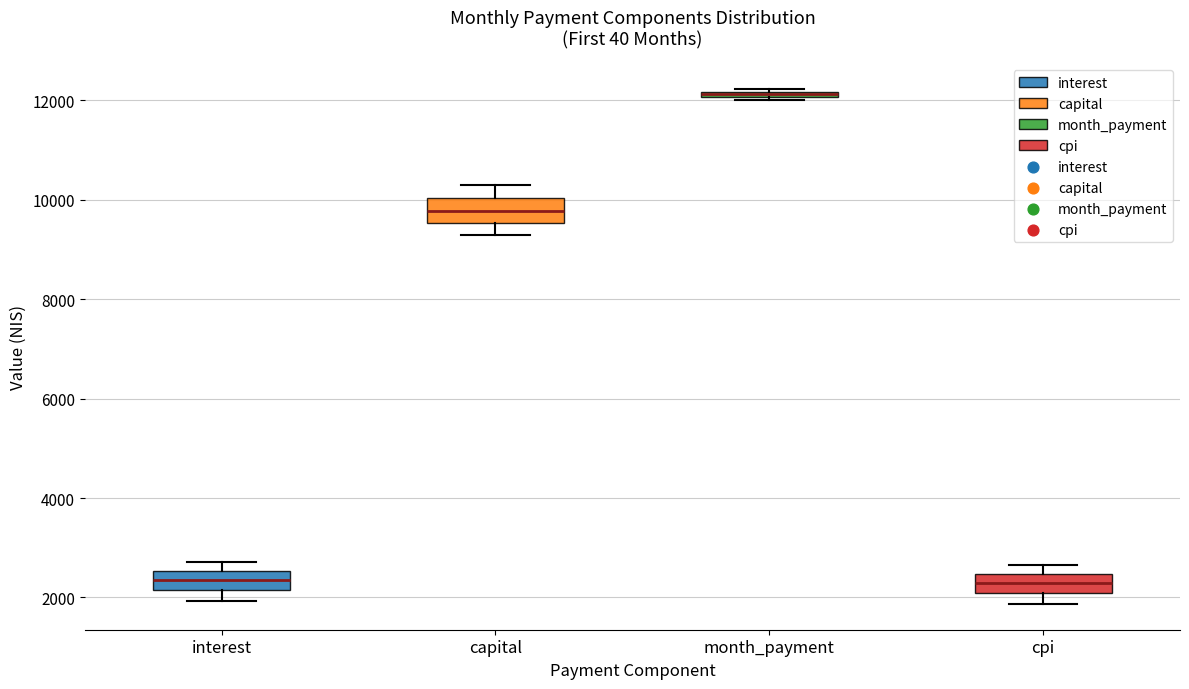

Which box's median line is the highest?

month_payment